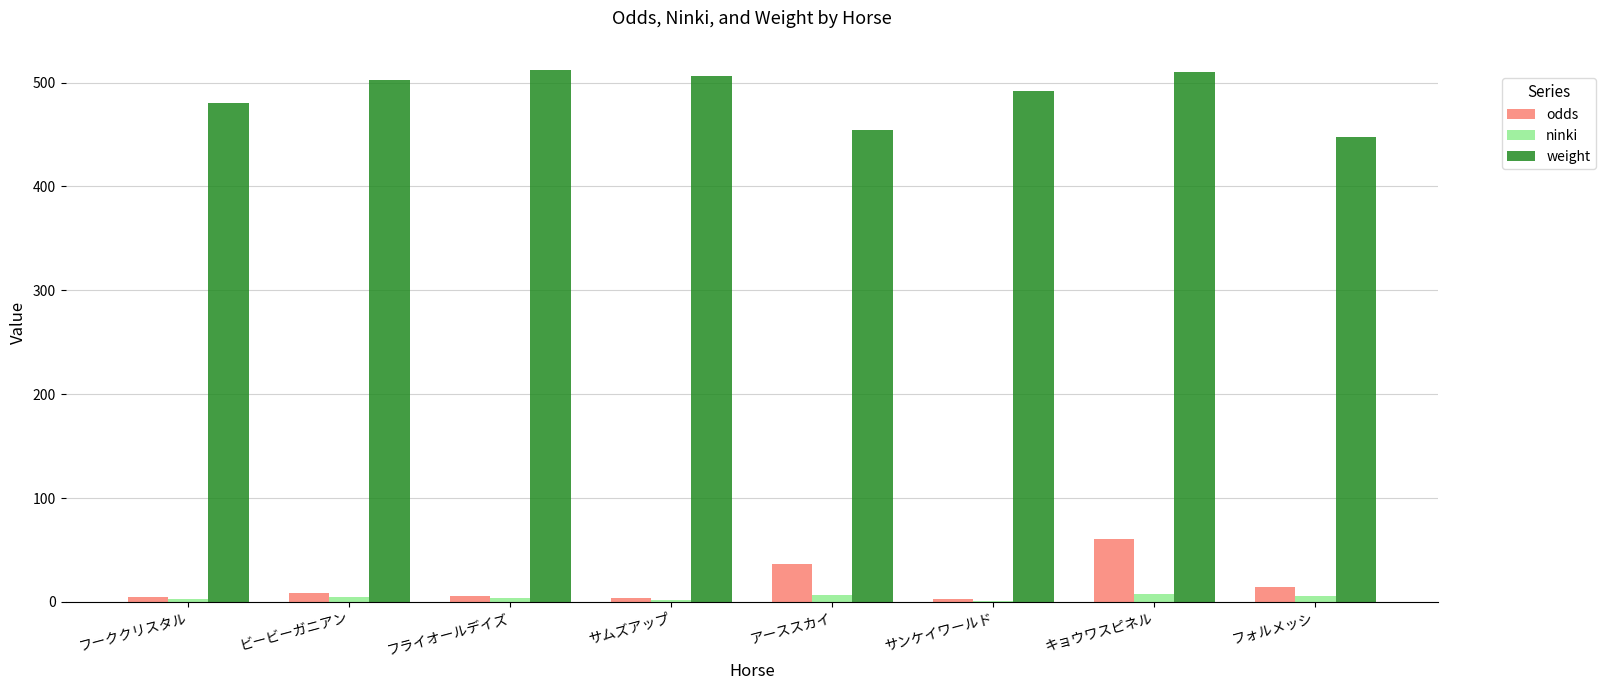

Is the value of weight at ビービーガニアン greater than the value of odds at フォルメッシ?

Yes